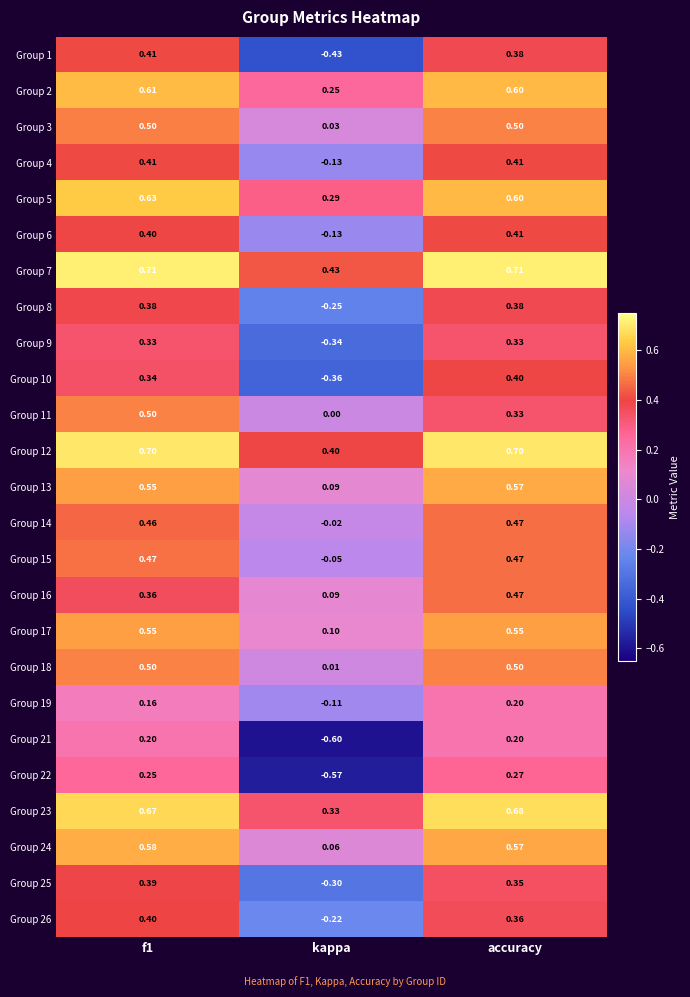

Count the number of data series in this chart.

25